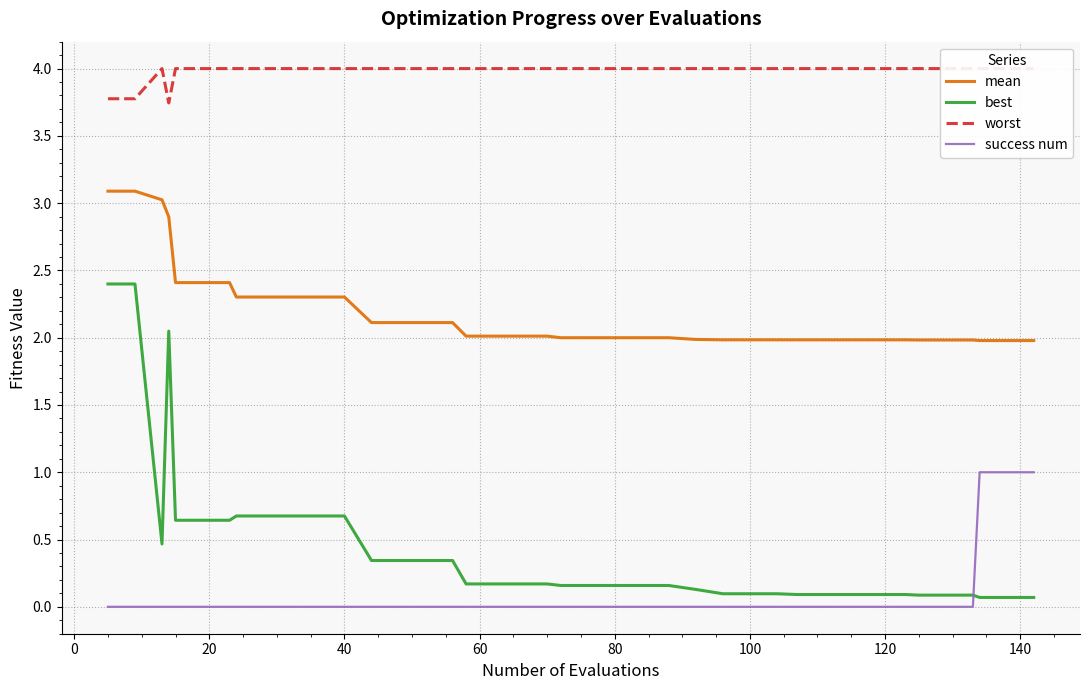

How many data points does each series have?

40